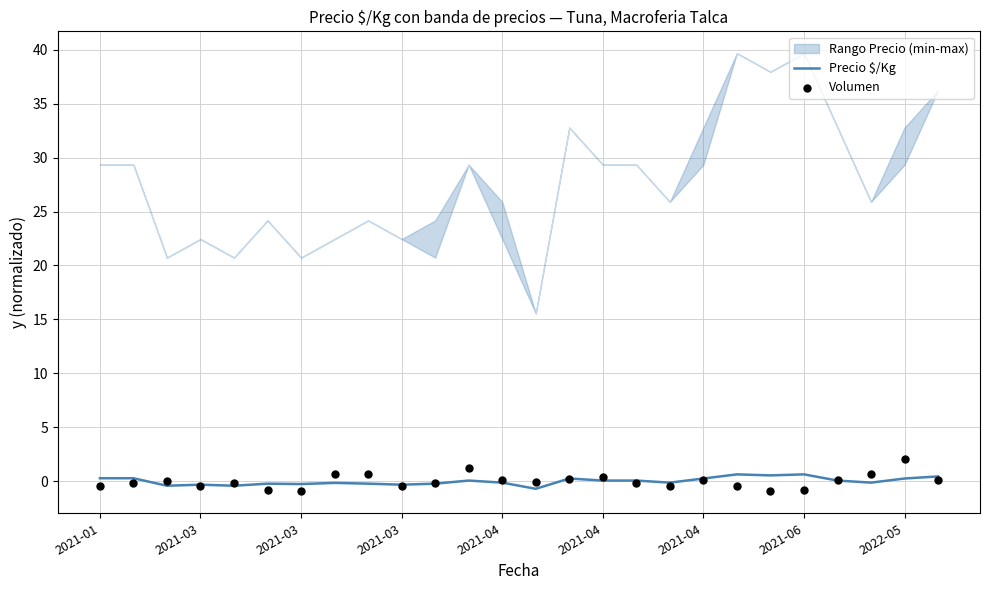

At how many categories does at least one series exceed 0?

18